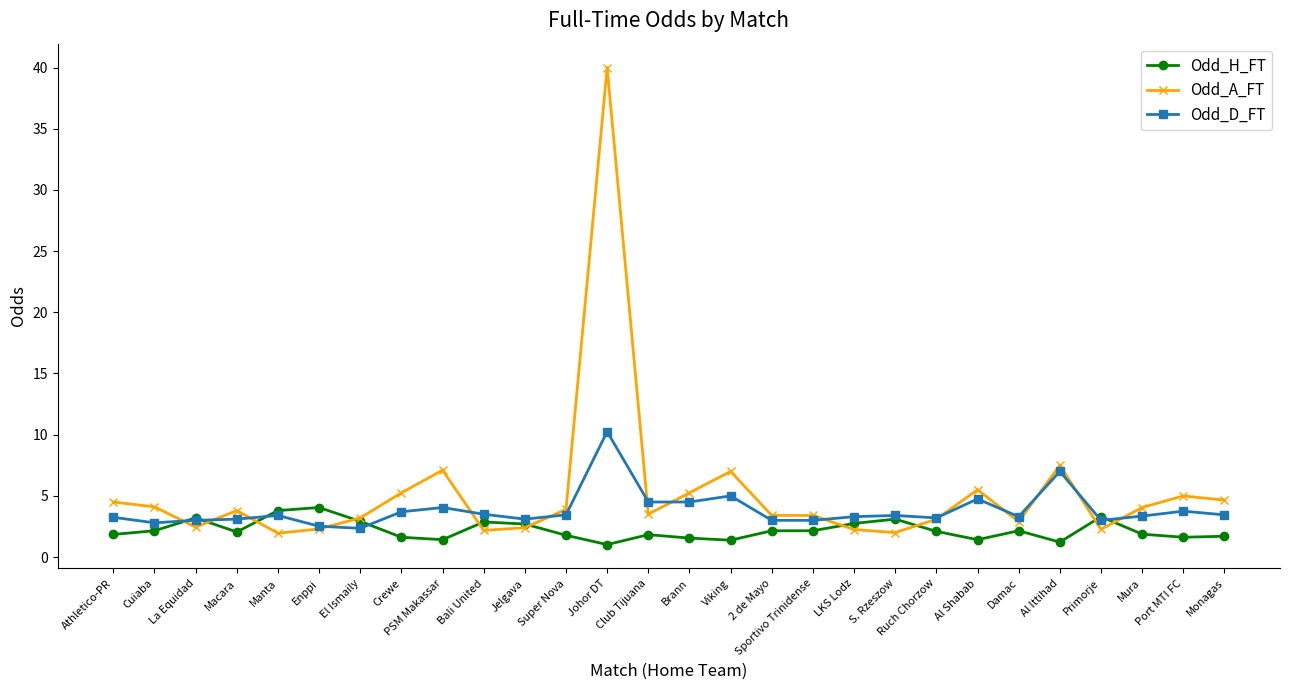

What is the label of the 12th point from the right?

2 de Mayo